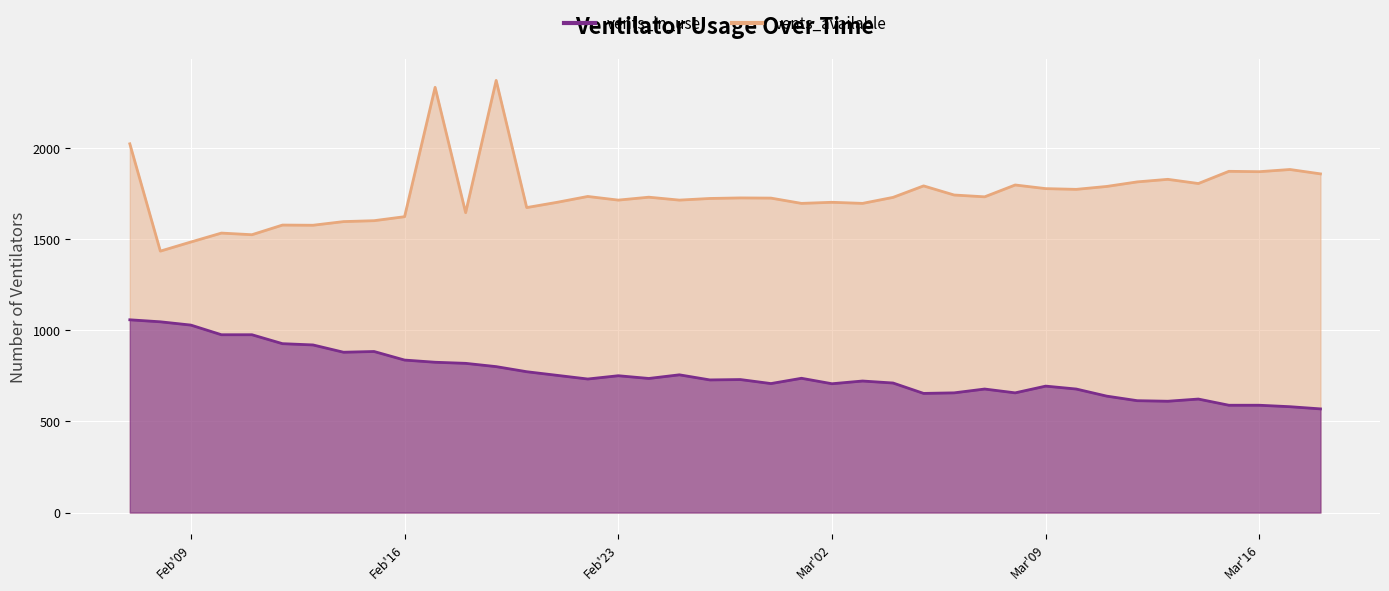

Does the chart display data point markers on the line(s)?

No